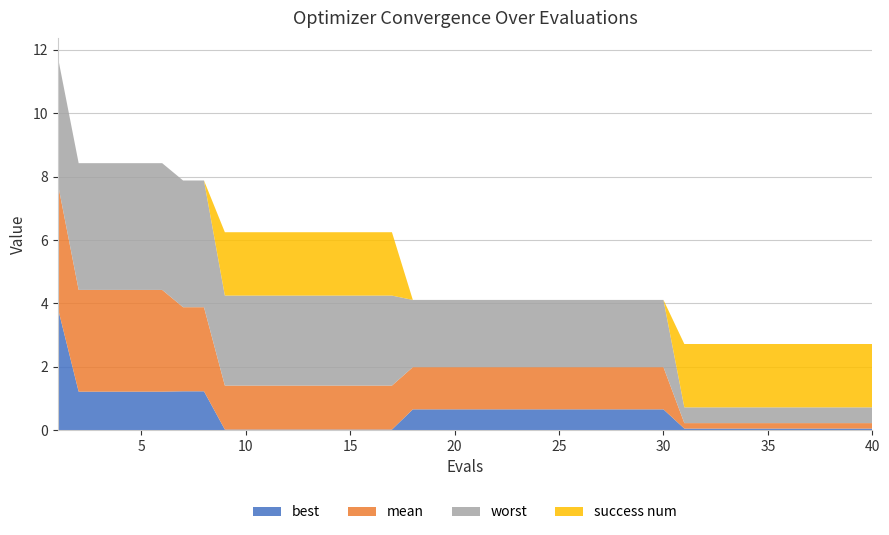

Reading right to left, what are all the values shown in this chart?

mean: 40=0.2	39=0.2	38=0.2	37=0.2	36=0.2	35=0.2	34=0.2	33=0.2	32=0.2	31=0.2	30=1.3	29=1.3	28=1.3	27=1.3	26=1.3	25=1.3	24=1.3	23=1.3	22=1.3	21=1.3	20=1.3	19=1.3	18=1.3	17=1.4	16=1.4	15=1.4	14=1.4	13=1.4	12=1.4	11=1.4	10=1.4	9=1.4	8=2.7	7=2.7	6=3.2	5=3.2	4=3.2	3=3.2	2=3.2	1=3.9
best: 40=0.1	39=0.1	38=0.1	37=0.1	36=0.1	35=0.1	34=0.1	33=0.1	32=0.1	31=0.1	30=0.7	29=0.7	28=0.7	27=0.7	26=0.7	25=0.7	24=0.7	23=0.7	22=0.7	21=0.7	20=0.7	19=0.7	18=0.7	17=0.0	16=0.0	15=0.0	14=0.0	13=0.0	12=0.0	11=0.0	10=0.0	9=0.0	8=1.2	7=1.2	6=1.2	5=1.2	4=1.2	3=1.2	2=1.2	1=3.9
worst: 40=0.5	39=0.5	38=0.5	37=0.5	36=0.5	35=0.5	34=0.5	33=0.5	32=0.5	31=0.5	30=2.1	29=2.1	28=2.1	27=2.1	26=2.1	25=2.1	24=2.1	23=2.1	22=2.1	21=2.1	20=2.1	19=2.1	18=2.1	17=2.8	16=2.8	15=2.8	14=2.8	13=2.8	12=2.8	11=2.8	10=2.8	9=2.8	8=4.0	7=4.0	6=4.0	5=4.0	4=4.0	3=4.0	2=4.0	1=4.0
success num: 40=2.0	39=2.0	38=2.0	37=2.0	36=2.0	35=2.0	34=2.0	33=2.0	32=2.0	31=2.0	30=0.0	29=0.0	28=0.0	27=0.0	26=0.0	25=0.0	24=0.0	23=0.0	22=0.0	21=0.0	20=0.0	19=0.0	18=0.0	17=2.0	16=2.0	15=2.0	14=2.0	13=2.0	12=2.0	11=2.0	10=2.0	9=2.0	8=0.0	7=0.0	6=0.0	5=0.0	4=0.0	3=0.0	2=0.0	1=0.0